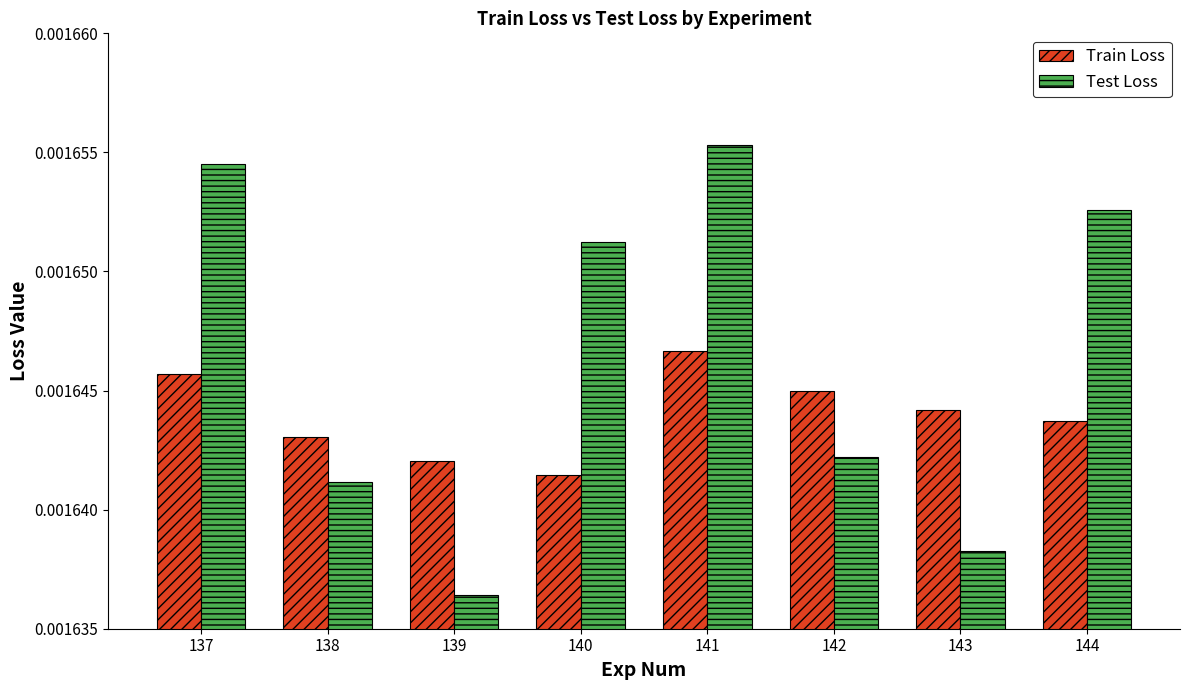

At which category is the sum across all series the highest?

141